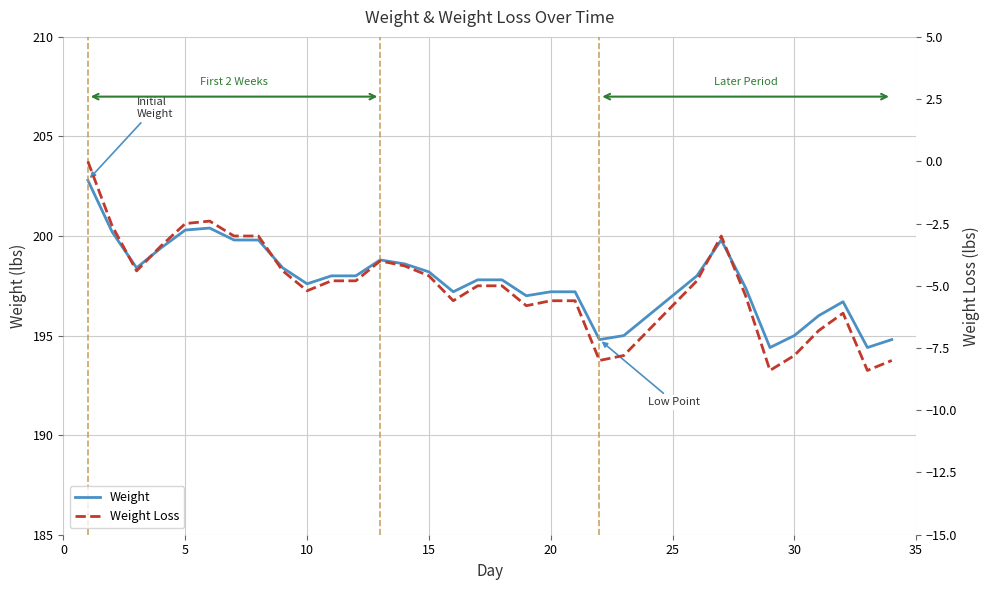

Which series has the largest total across all categories?

Weight